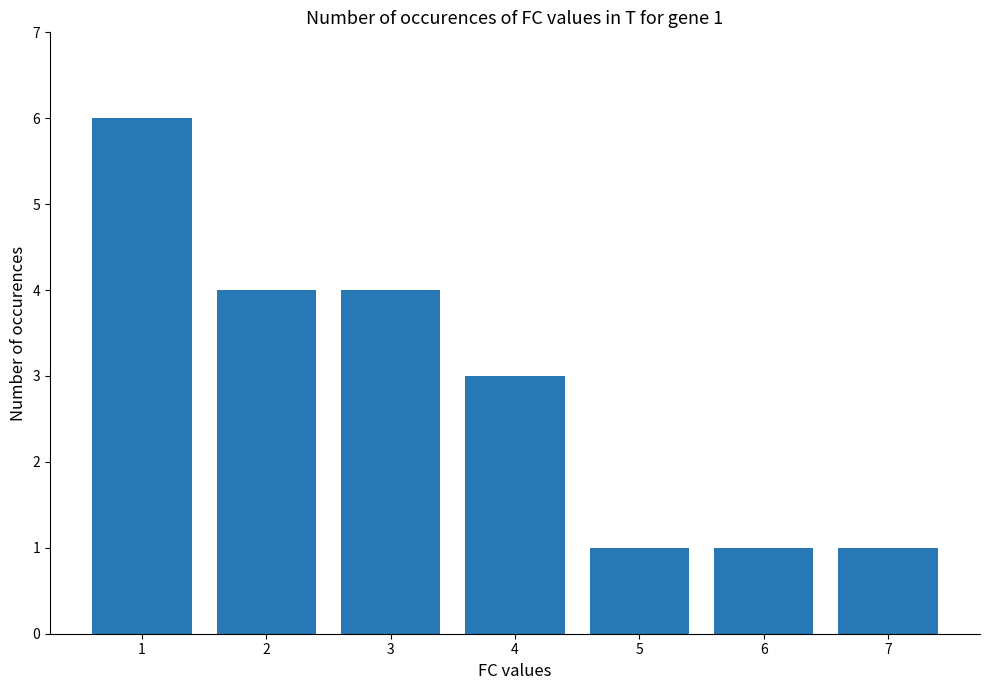

What is the difference between the second highest and second lowest values?

3